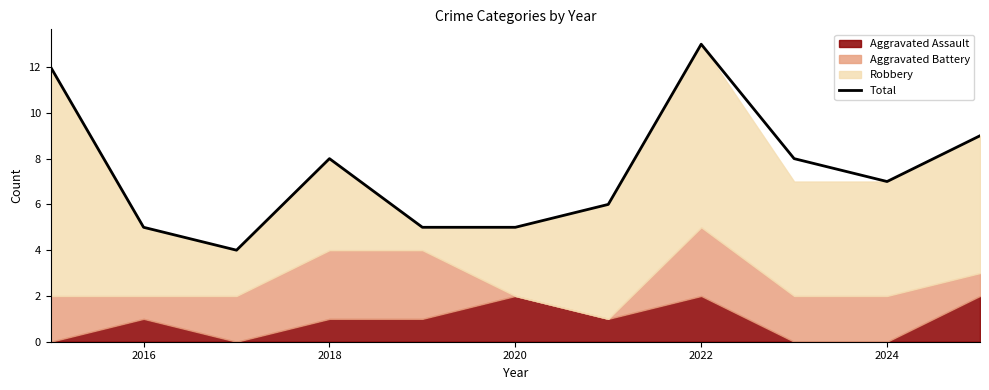

At which label does Total reach its peak?

2022